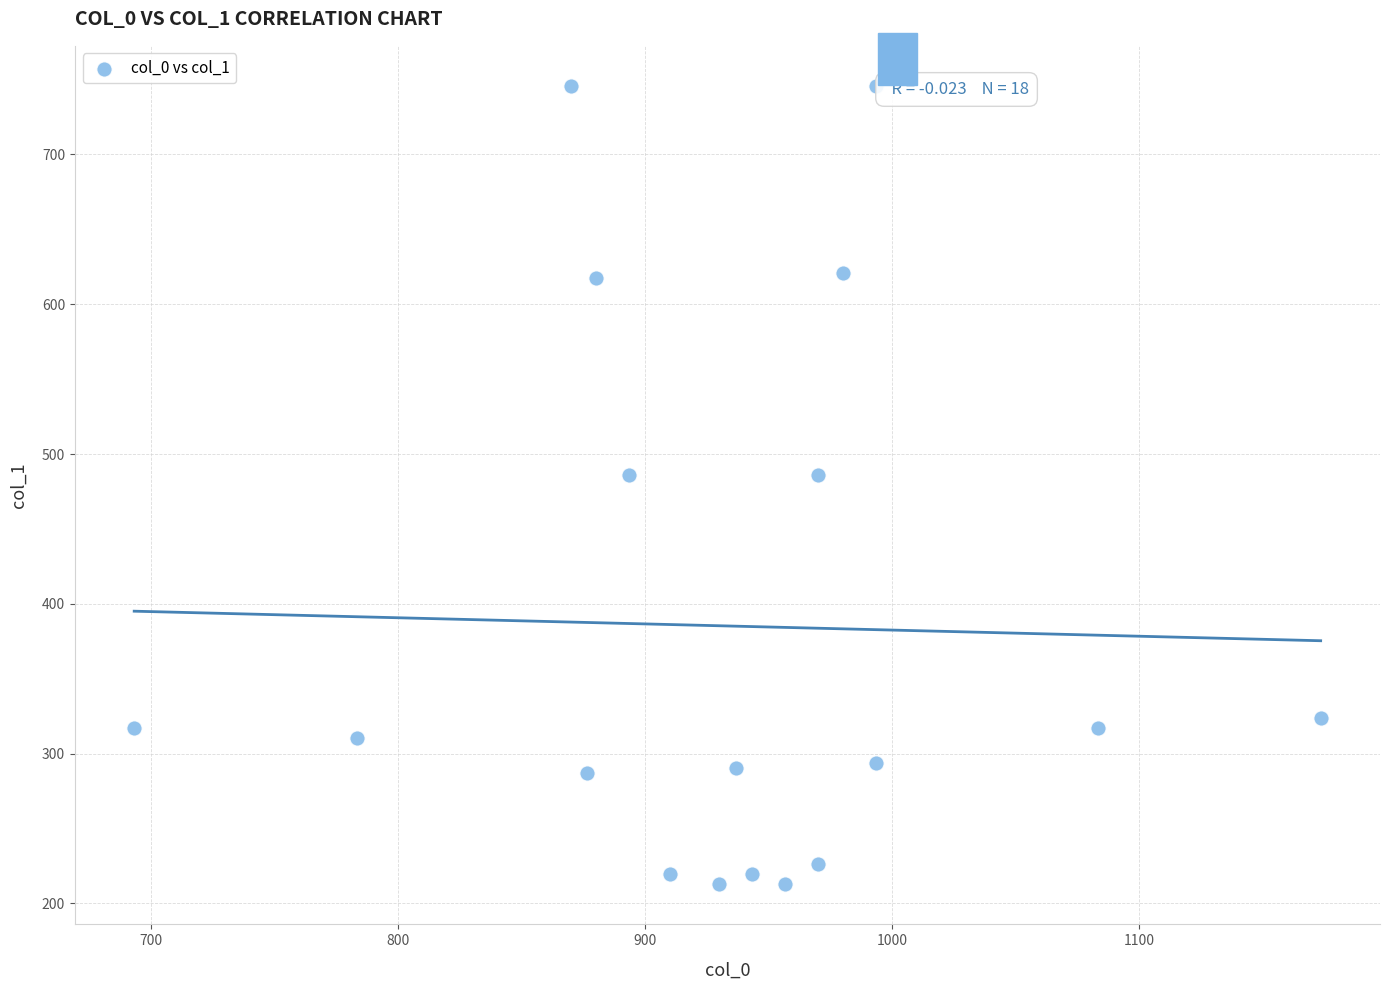

What is the range of X values (max minus min)?

480.0